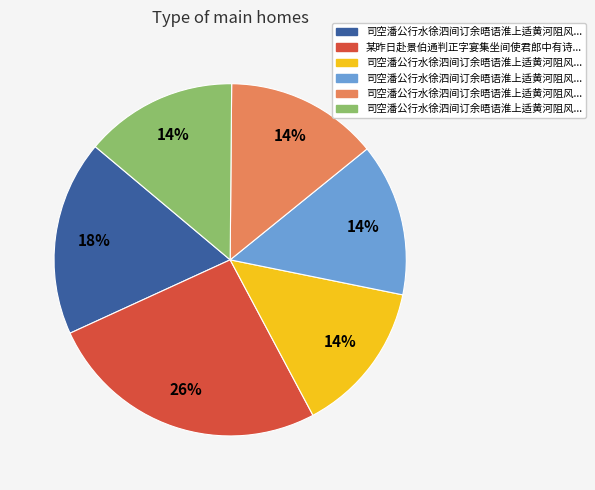

To the nearest percent, what is the difference between the largest and smallest slice percentages?

12%